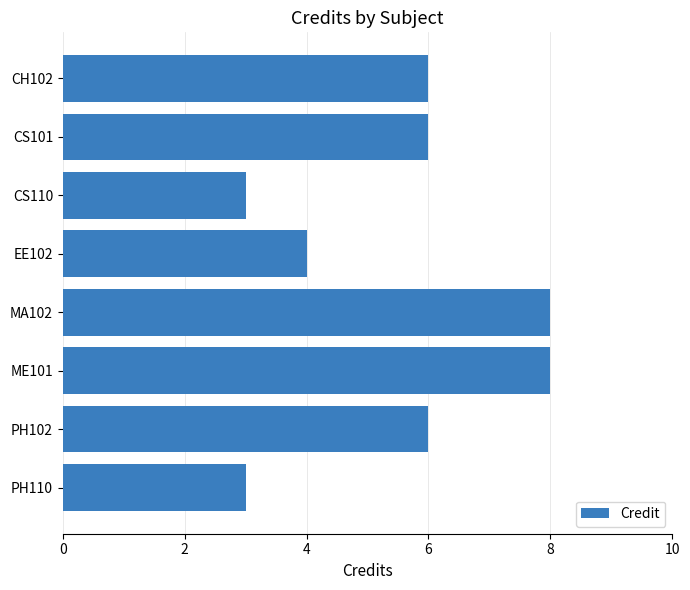

What position from the top is PH110?

8